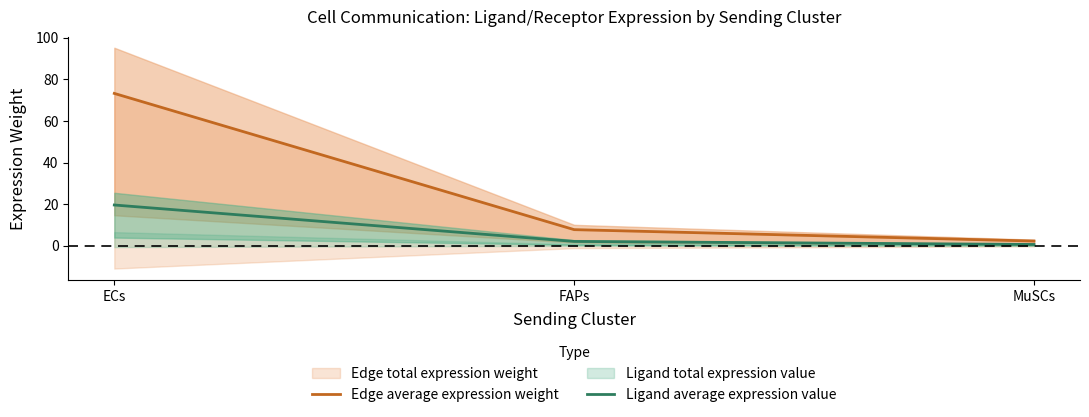

The Ligand average expression value series shows 32.9 at ECs. True or false?

False